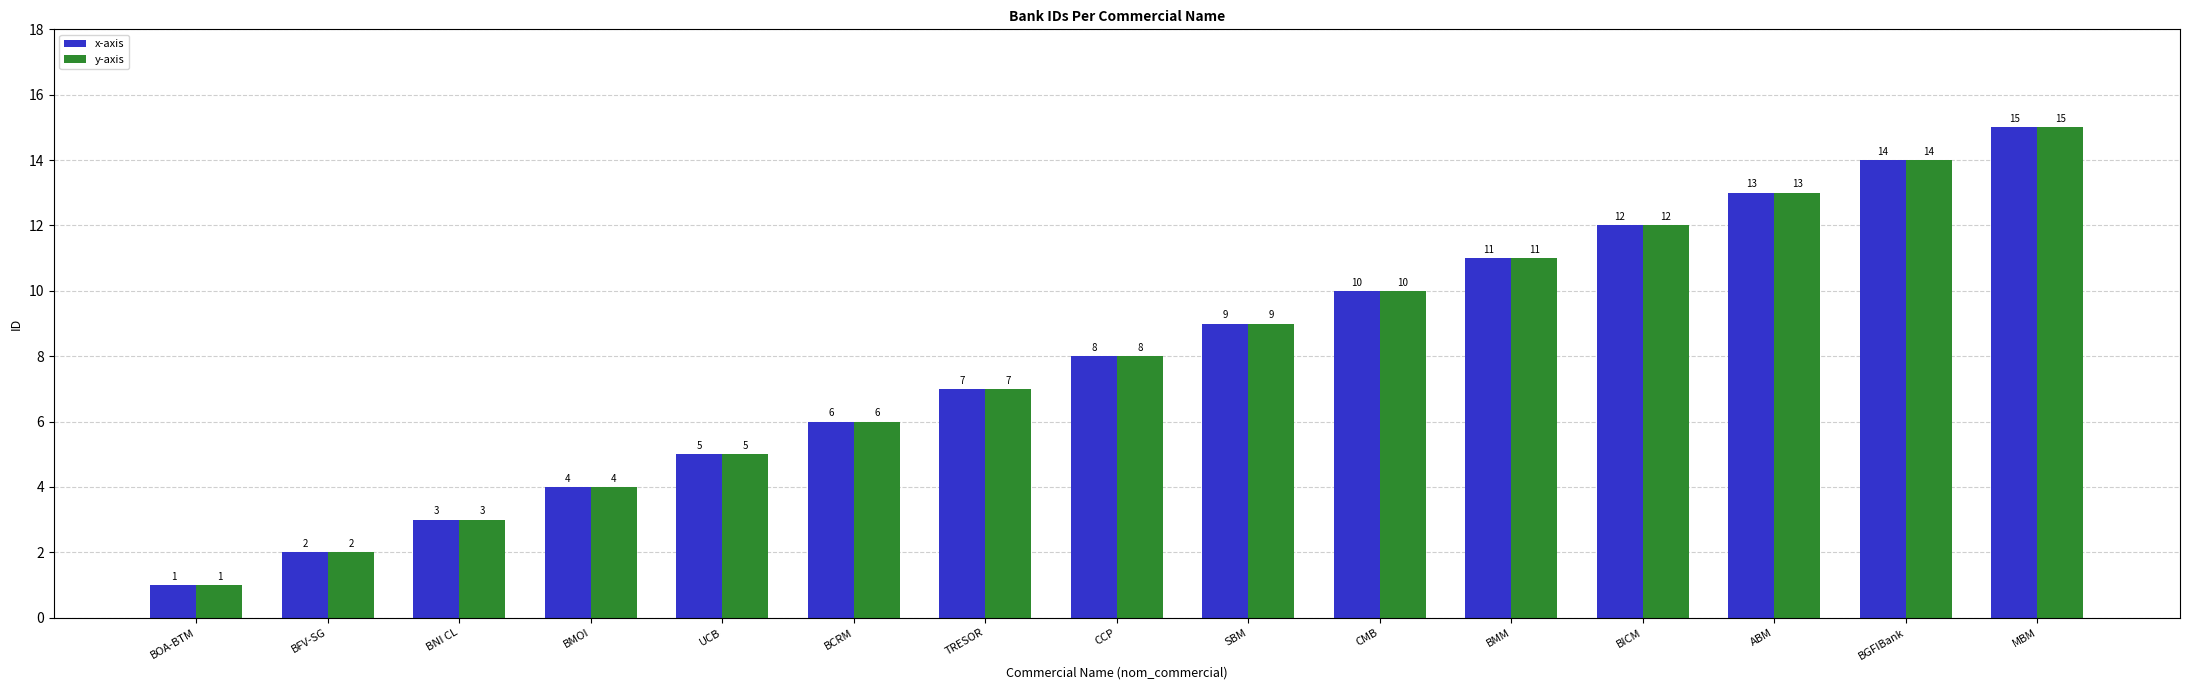

Where is y-axis nearest to the value 8?

CCP